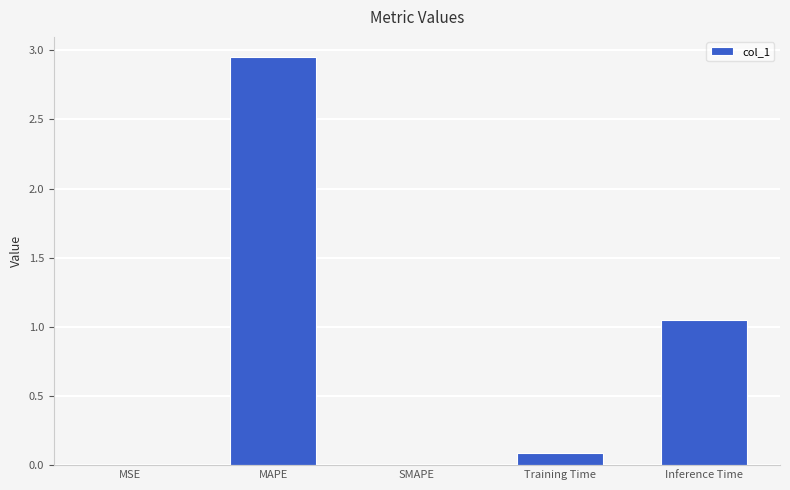

Is it true that the value at MSE is 0.0?

True